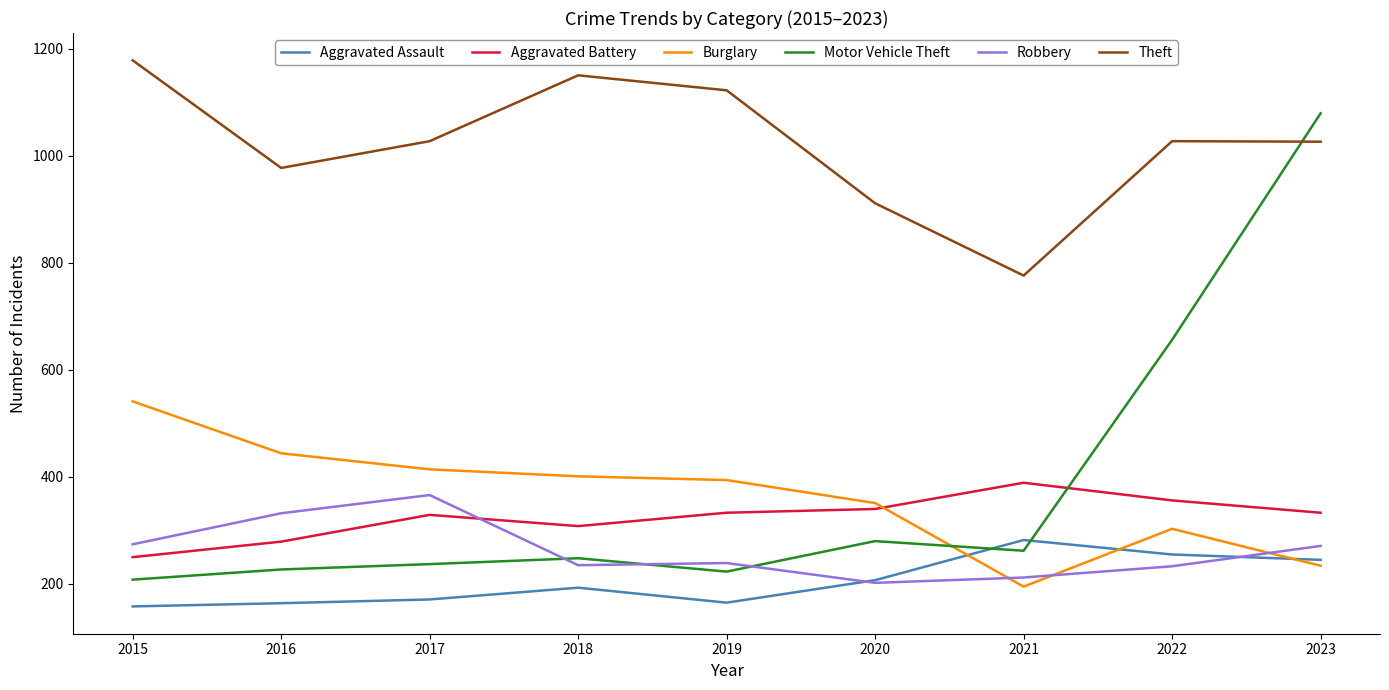

Is it true that Robbery equals 569 at 2016?

False